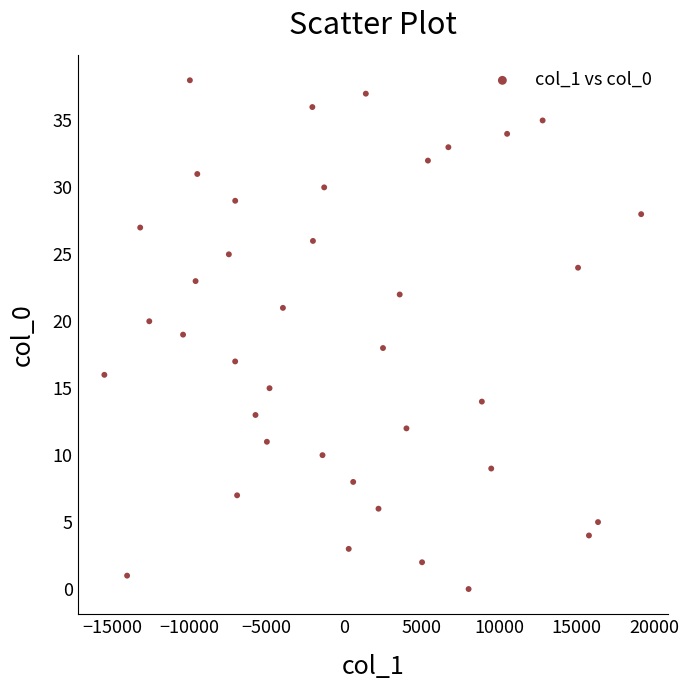

What is the range of Y values (max minus min)?

38